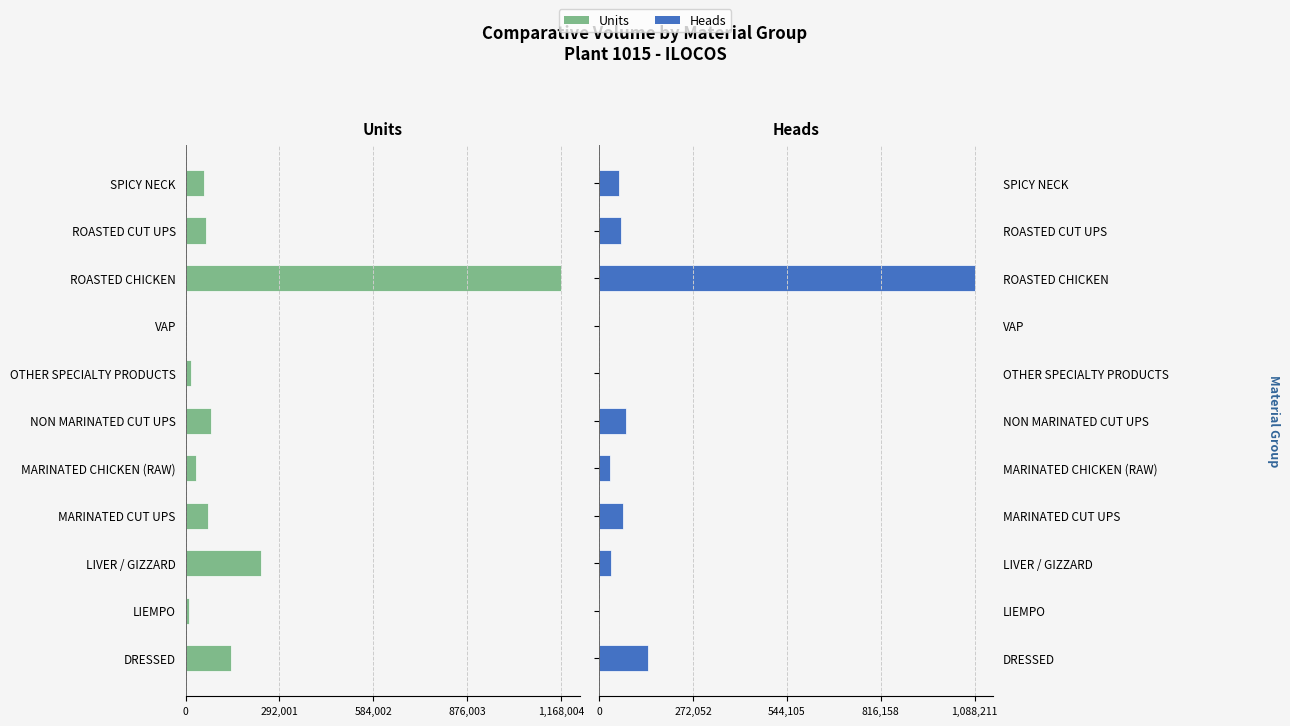

How many positive values does the Heads series have?

8